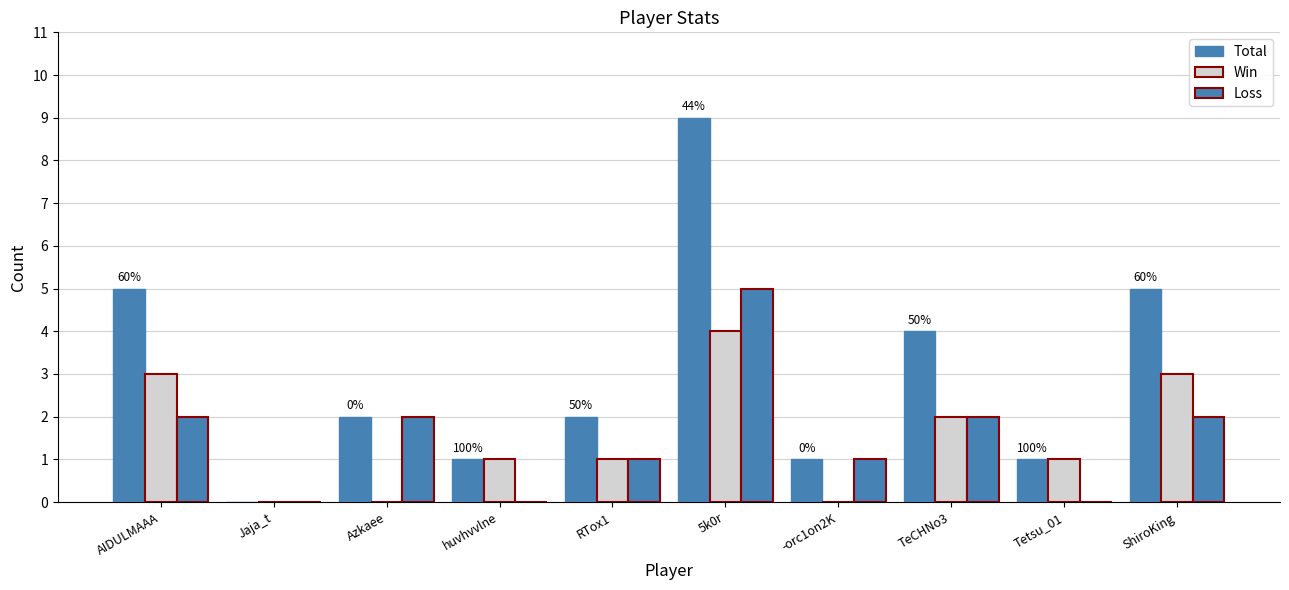

How many categories are shown in the chart?

10